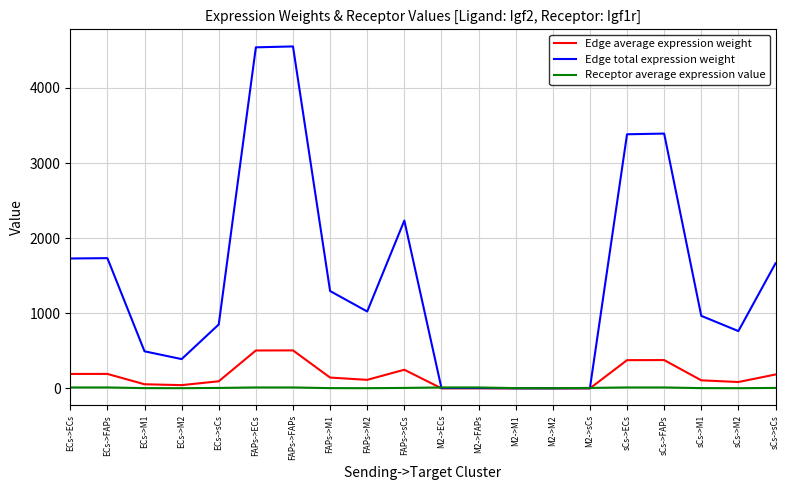

At which label does Edge total expression weight first exceed 1023?

ECs->ECs